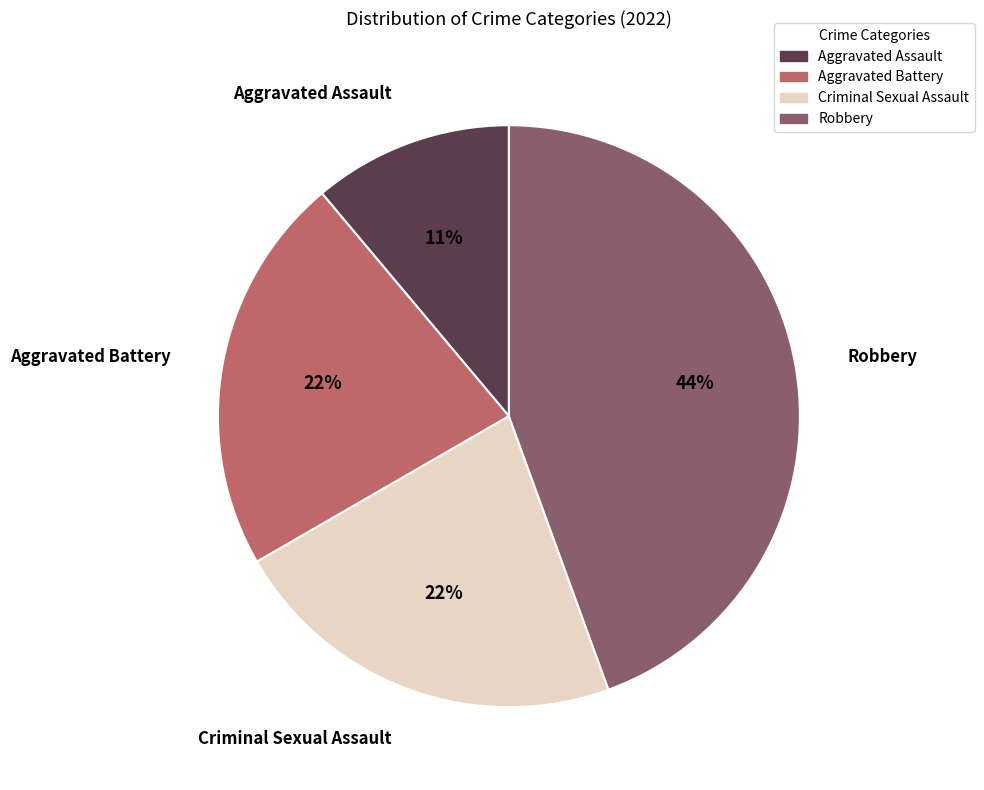

To the nearest percent, what is the difference between the Aggravated Assault and Criminal Sexual Assault slice percentages?

11%